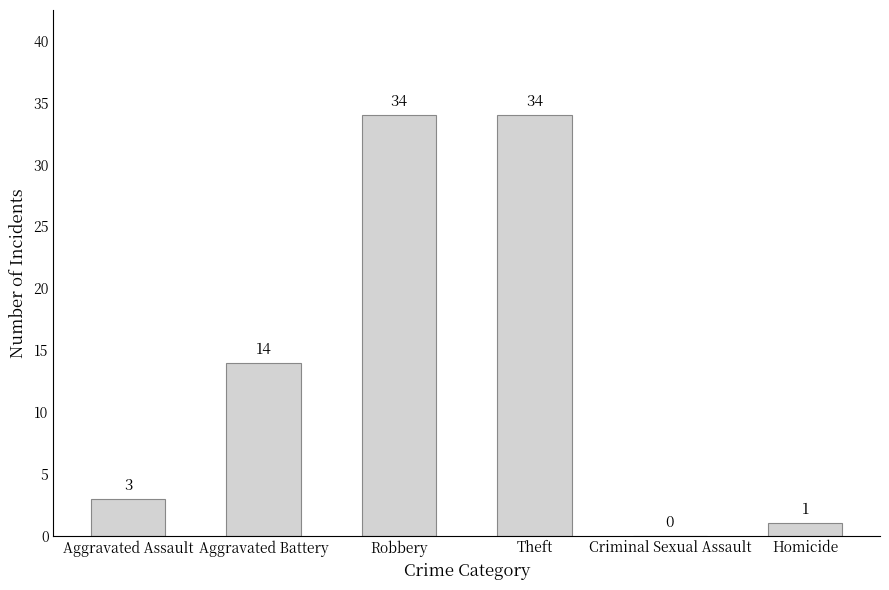

At which label is the value closest to 17?

Aggravated Battery